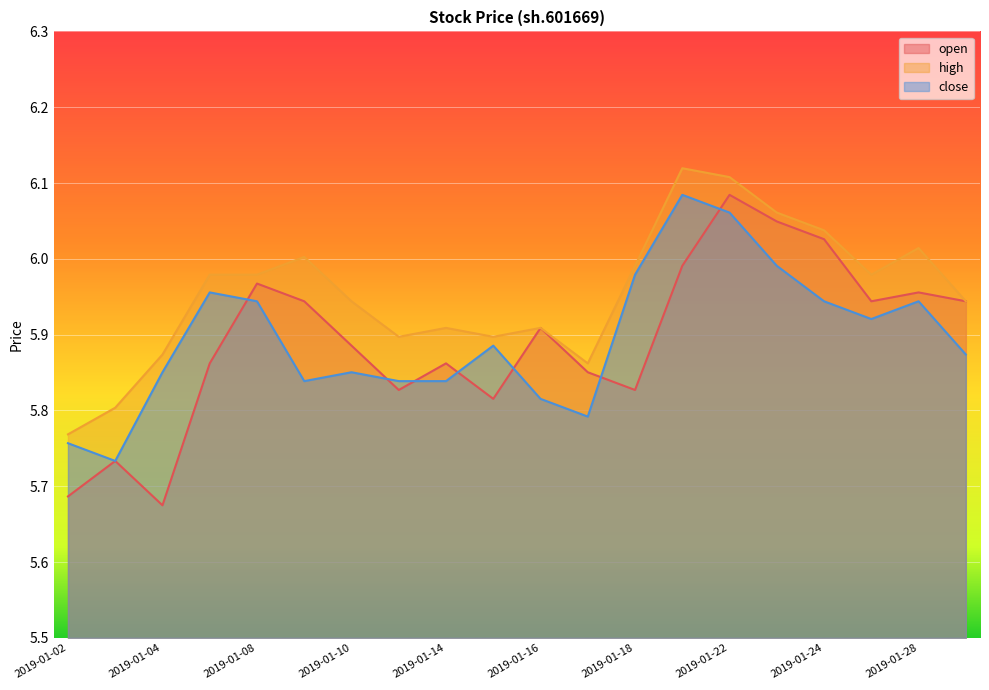

At which category does the chart reach its minimum across all series?

2019-01-04